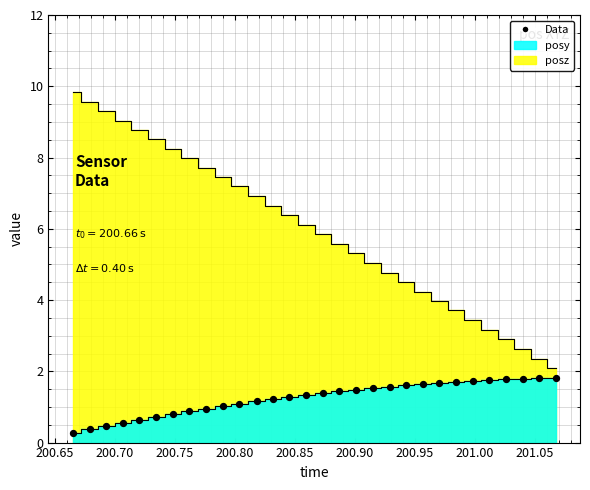

What is the range of Y values (max minus min)?

1.5